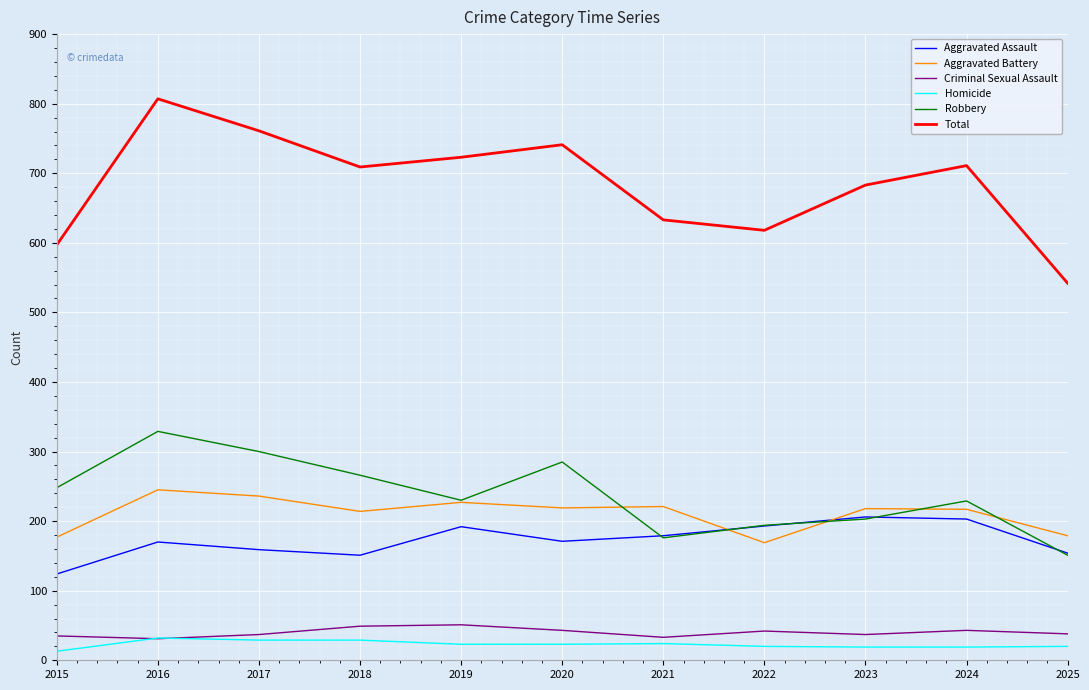

Does the chart display data point markers on the line(s)?

No